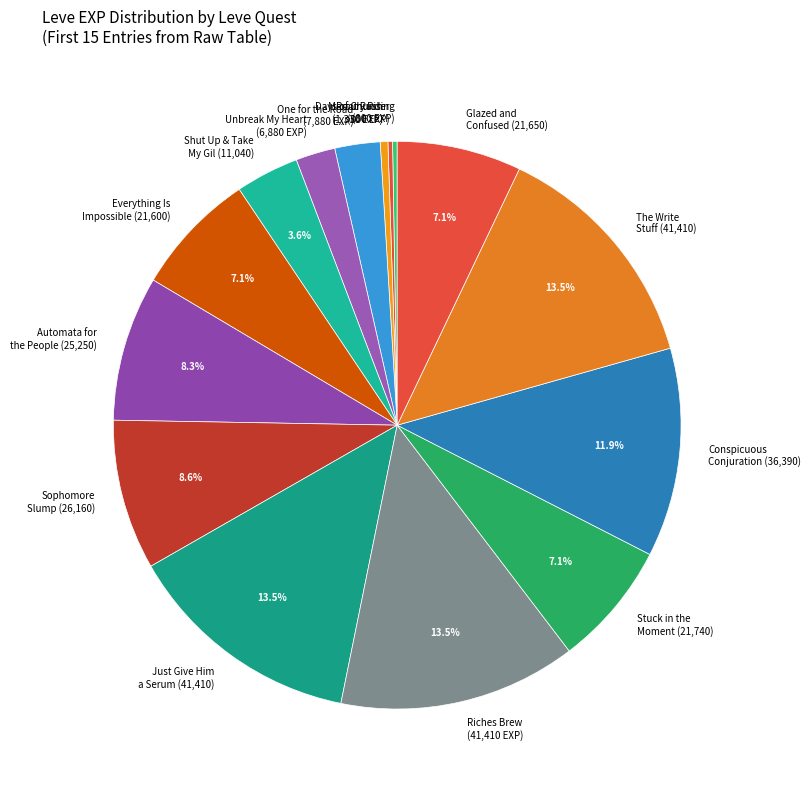

To the nearest percent, what is the average slice percentage?

7%